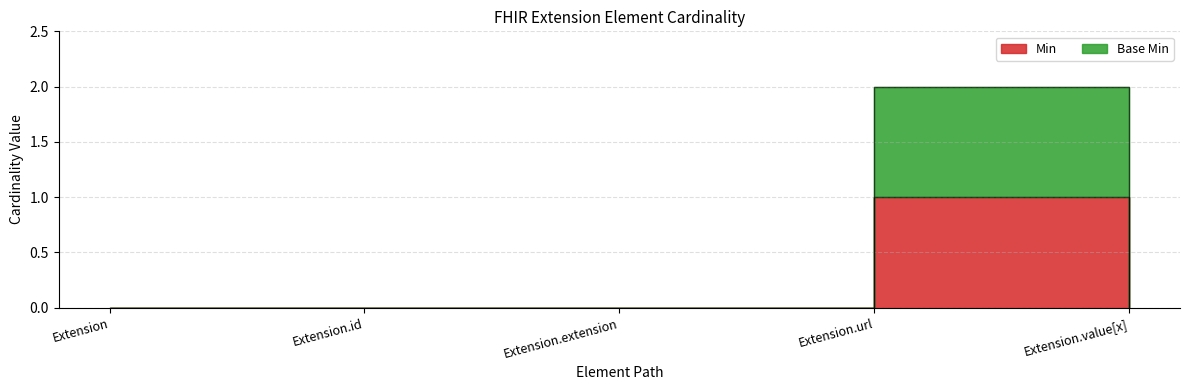

Between Extension.value[x] and Extension.extension, which is larger?

Extension.value[x]